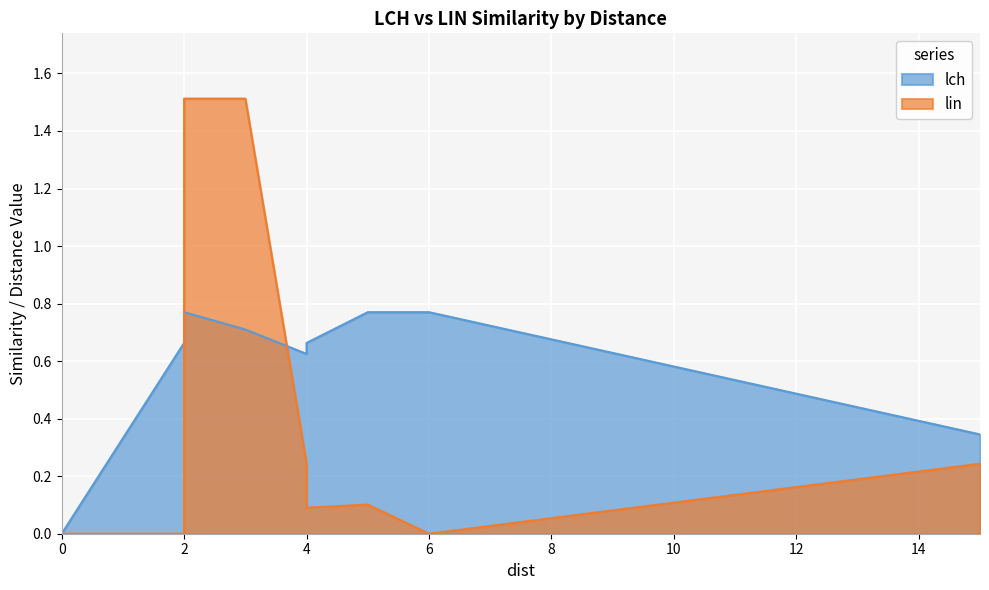

Between 2 and 4, which series saw the biggest shift?

lin